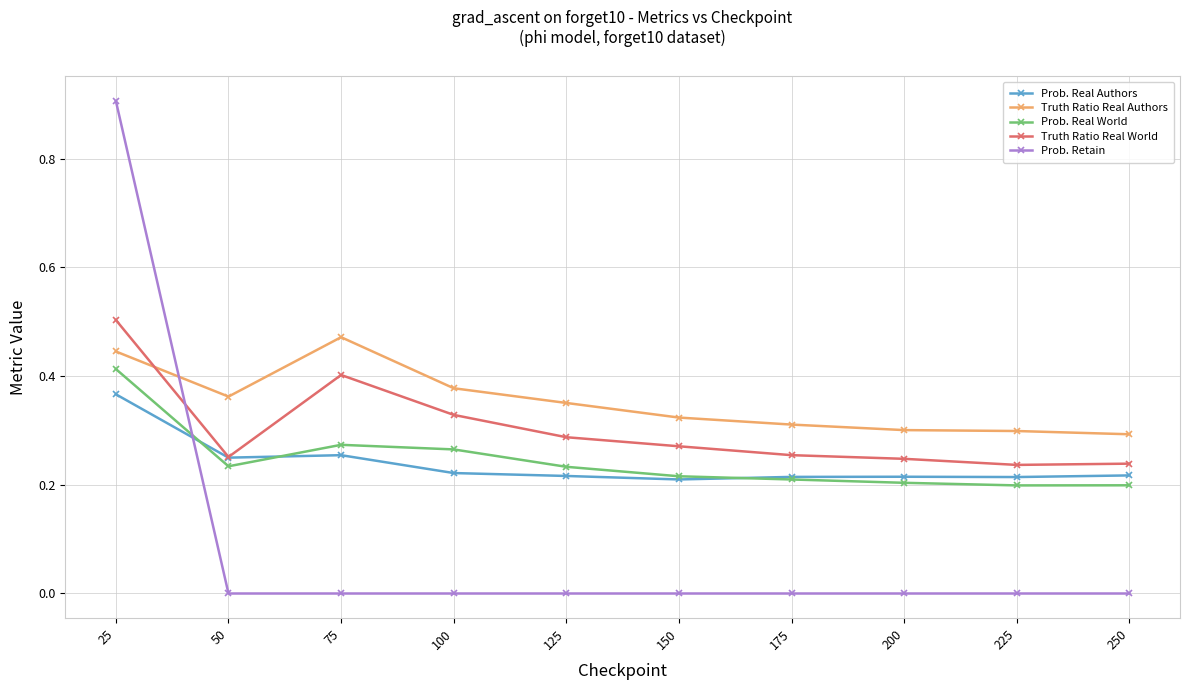

How many lines are shown in the chart?

5